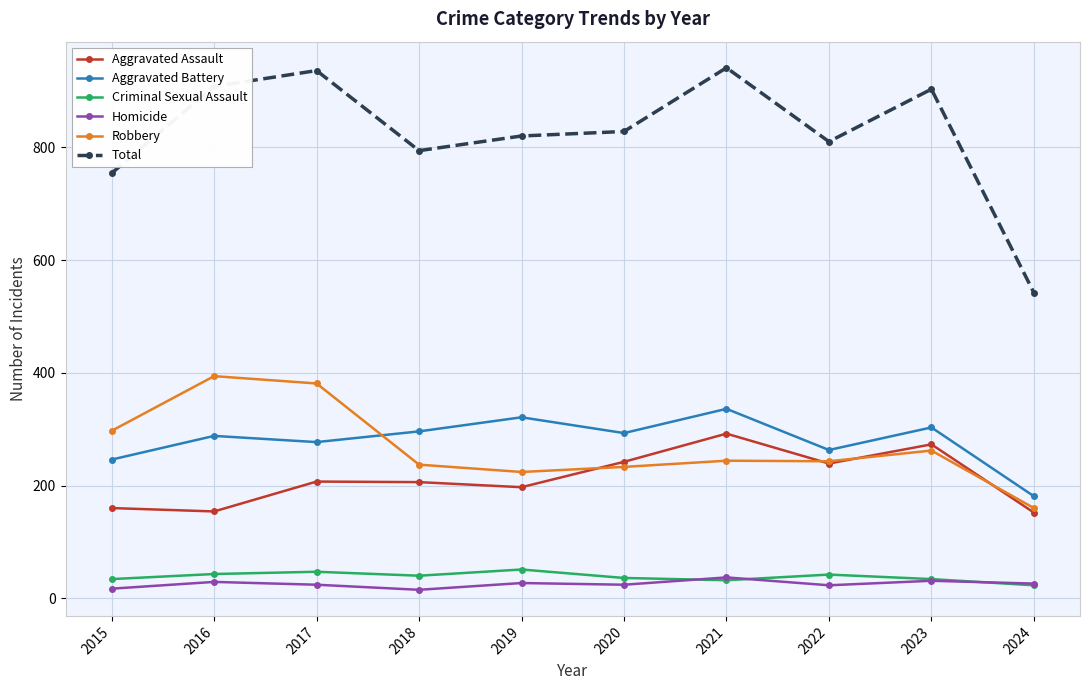

What is the value of the Aggravated Assault point at the 3rd from the left?

207